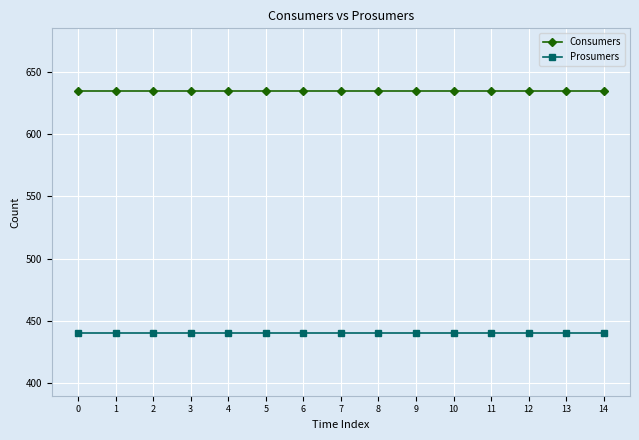

How many categories are shown in the chart?

15